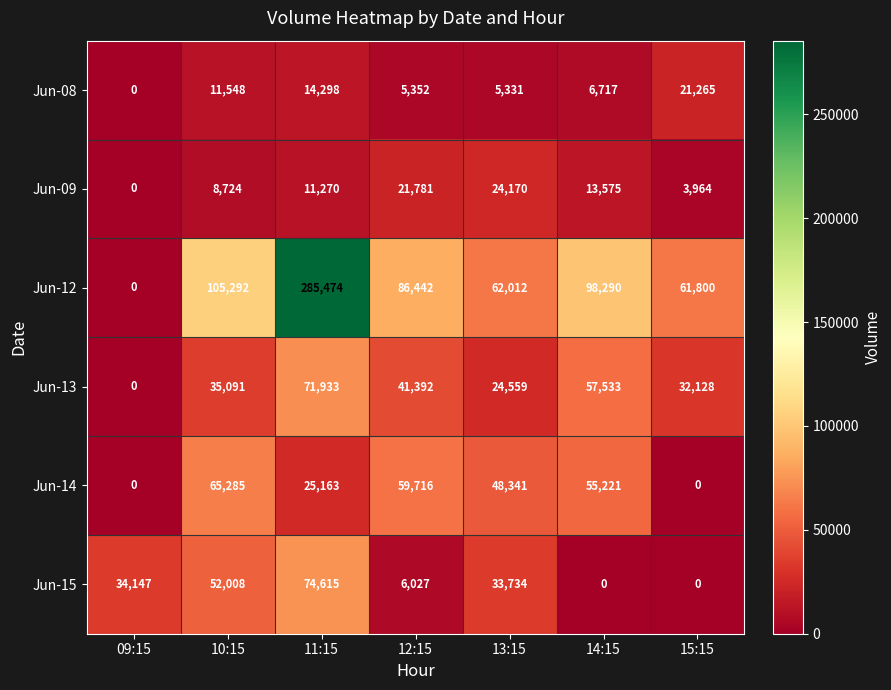

At which category is the sum across all series the highest?

11:15